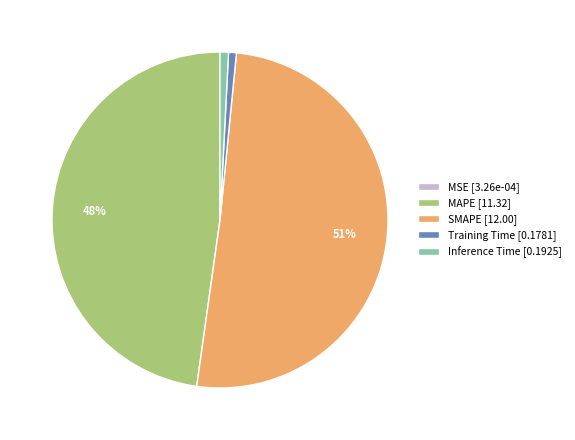

True or false: Training Time accounts for 1% of the total.

True